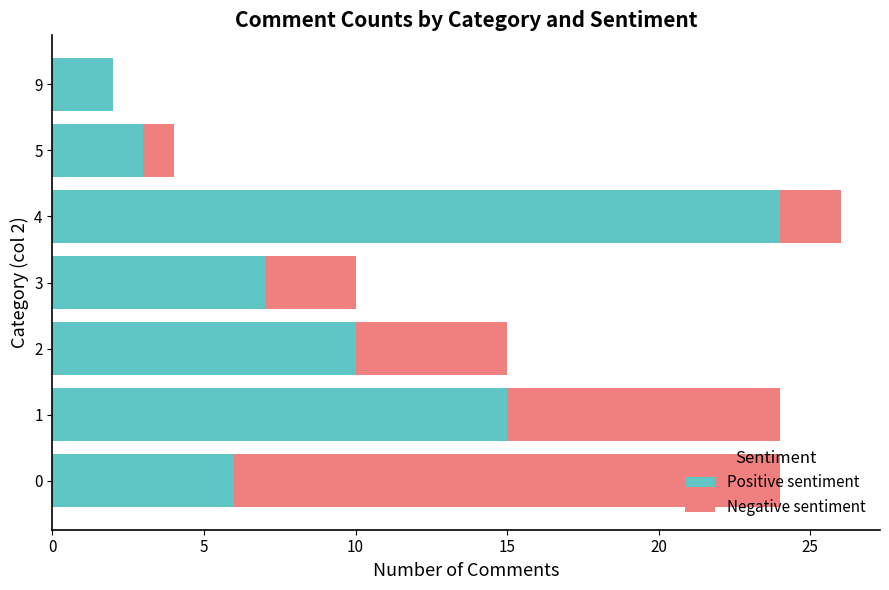

At which label does Positive sentiment reach its peak?

4